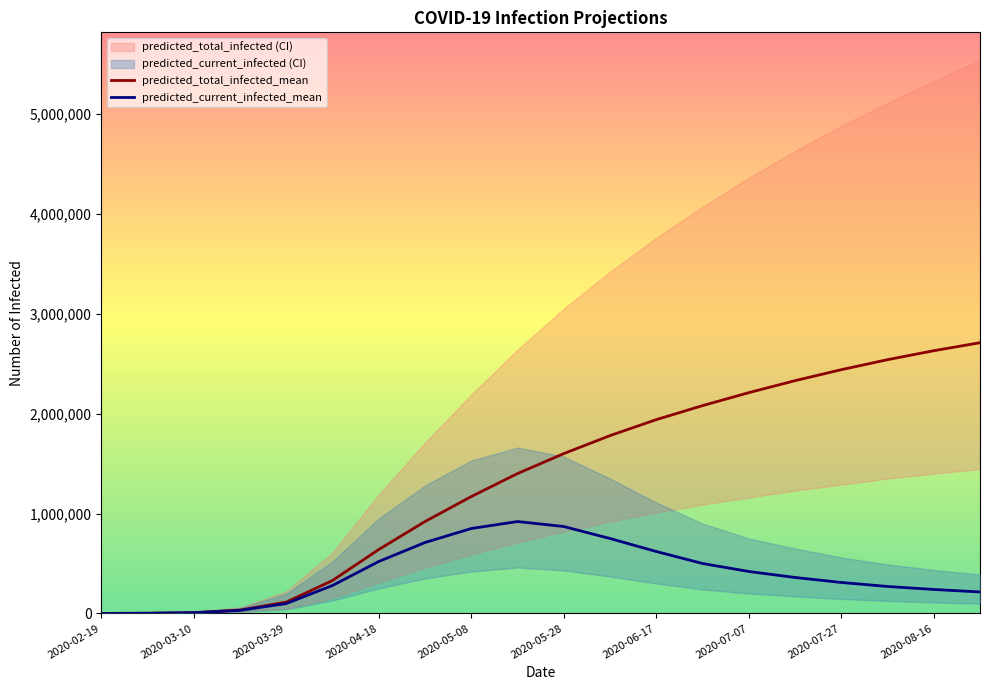

Rank the series by their maximum value, from lowest to highest.

predicted_current_infected_mean, predicted_total_infected_mean